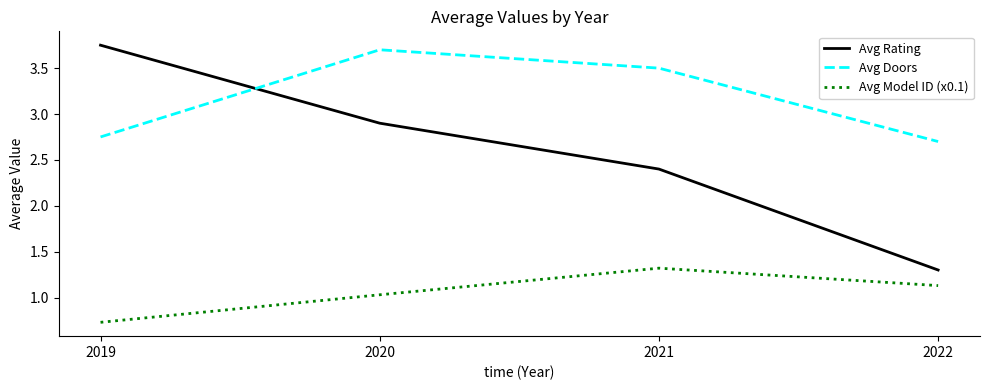

Is it true that Avg Model ID (x0.1) equals 1.3 at 2021?

True